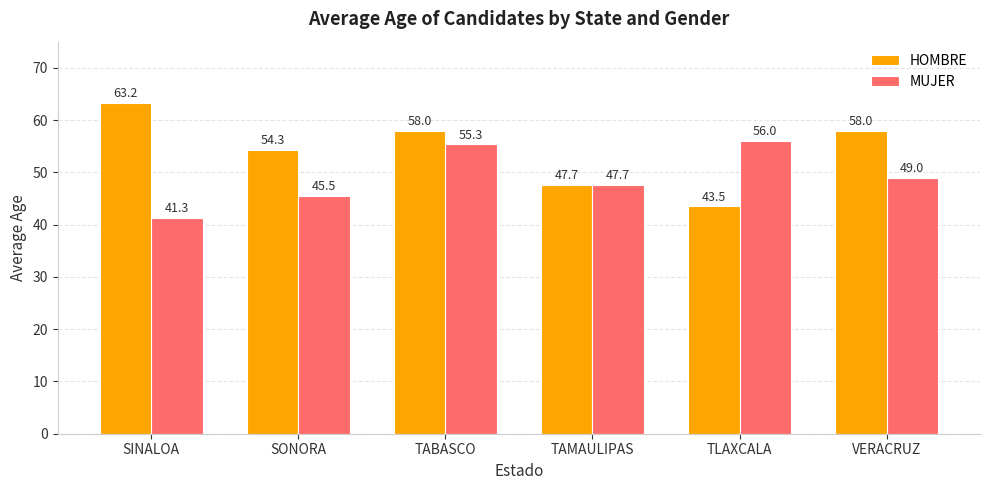

What position from the left is TLAXCALA?

5